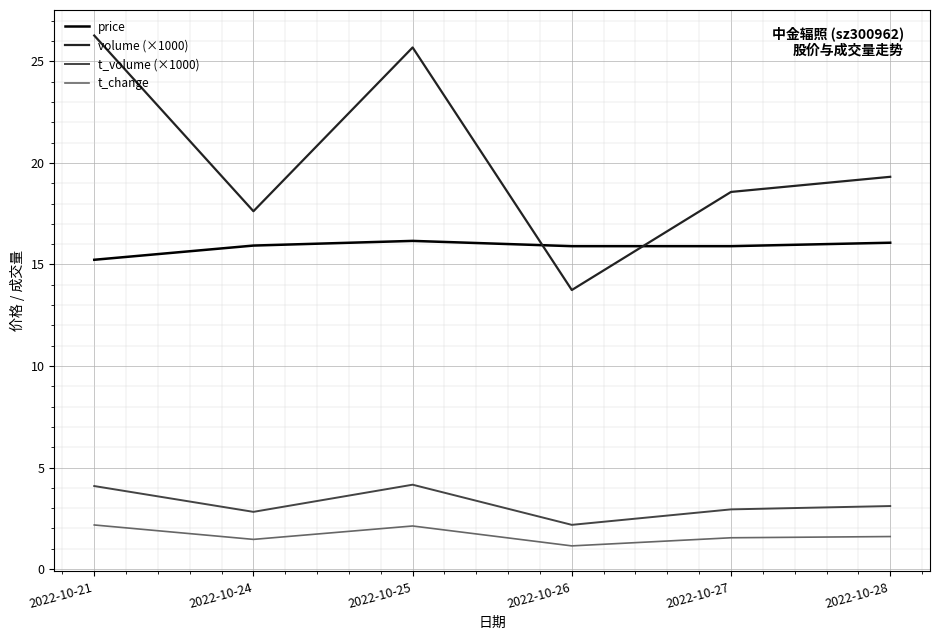

What is the difference between the maximum and minimum values in the volume (×1000) series?

12.5